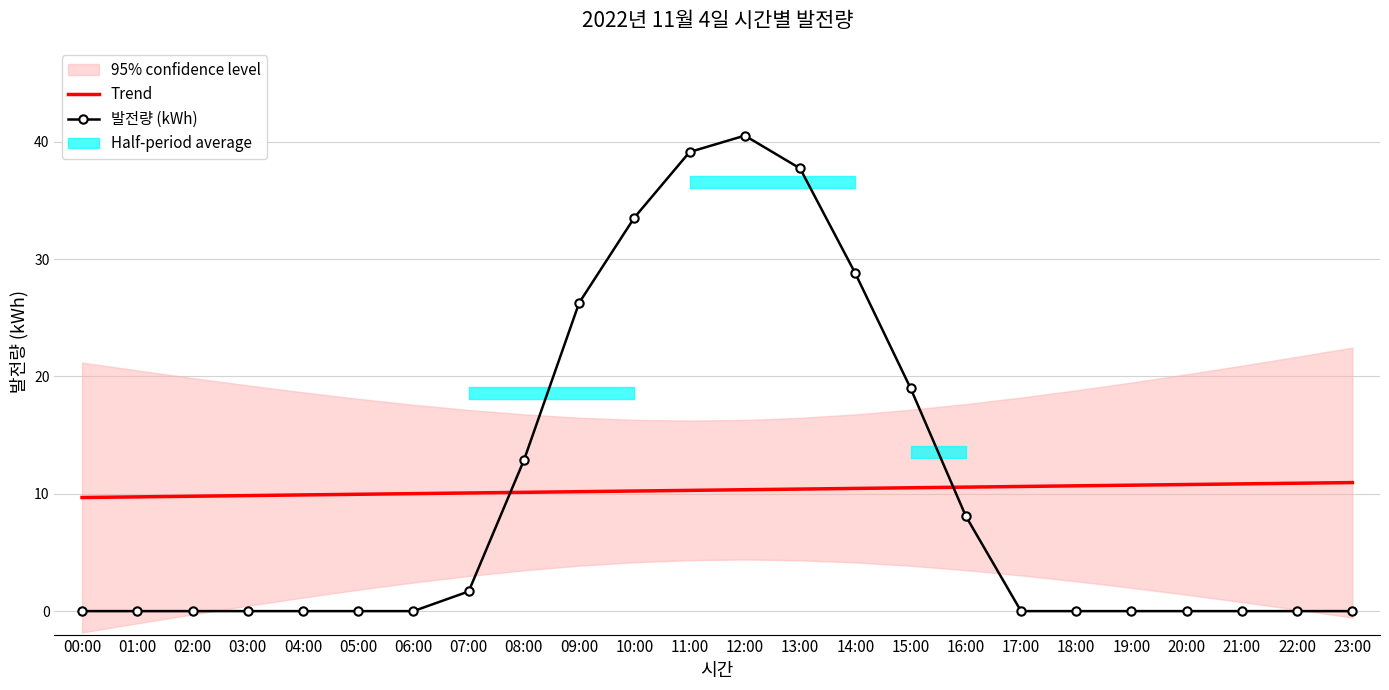

What is the label of the 17th point from the right?

07:00